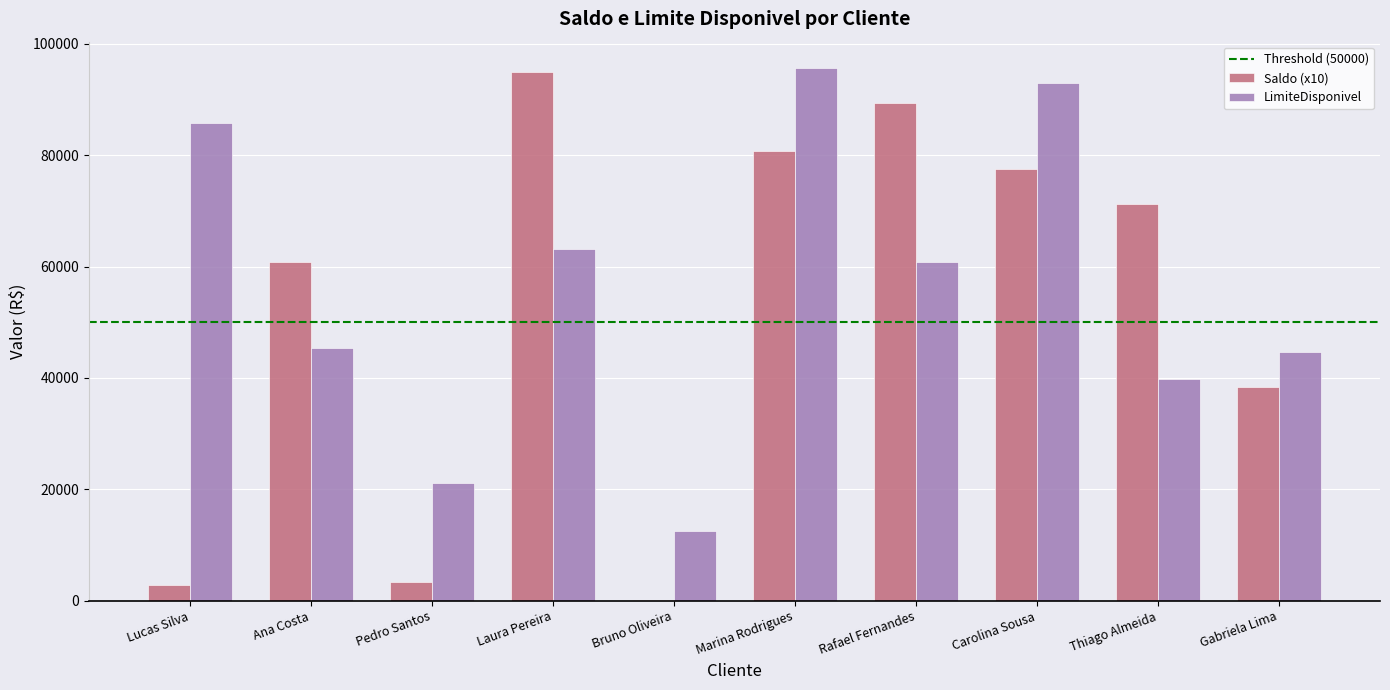

The LimiteDisponivel series shows 21410.7 at Bruno Oliveira. True or false?

False